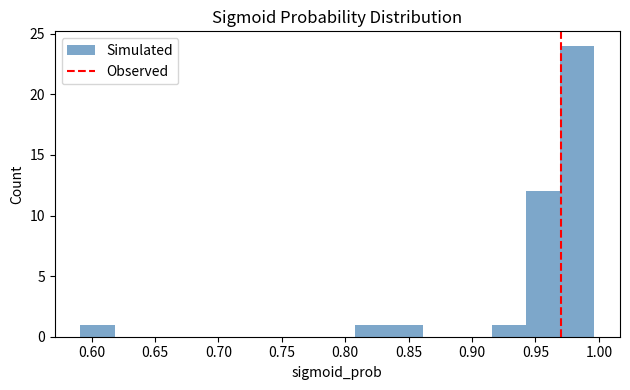

Reading left to right, list every bar in this chart as the range it spans on the x-axis followed by its height. Neither the bar edges nor the heights are printed on the chart, so give them approximately, as read against the axes.

0.590 to 0.620: 1
0.620 to 0.645: 0
0.645 to 0.670: 0
0.670 to 0.700: 0
0.700 to 0.725: 0
0.725 to 0.755: 0
0.755 to 0.780: 0
0.780 to 0.805: 0
0.805 to 0.835: 1
0.835 to 0.860: 1
0.860 to 0.890: 0
0.890 to 0.915: 0
0.915 to 0.940: 1
0.940 to 0.970: 12
0.970 to 0.995: 24